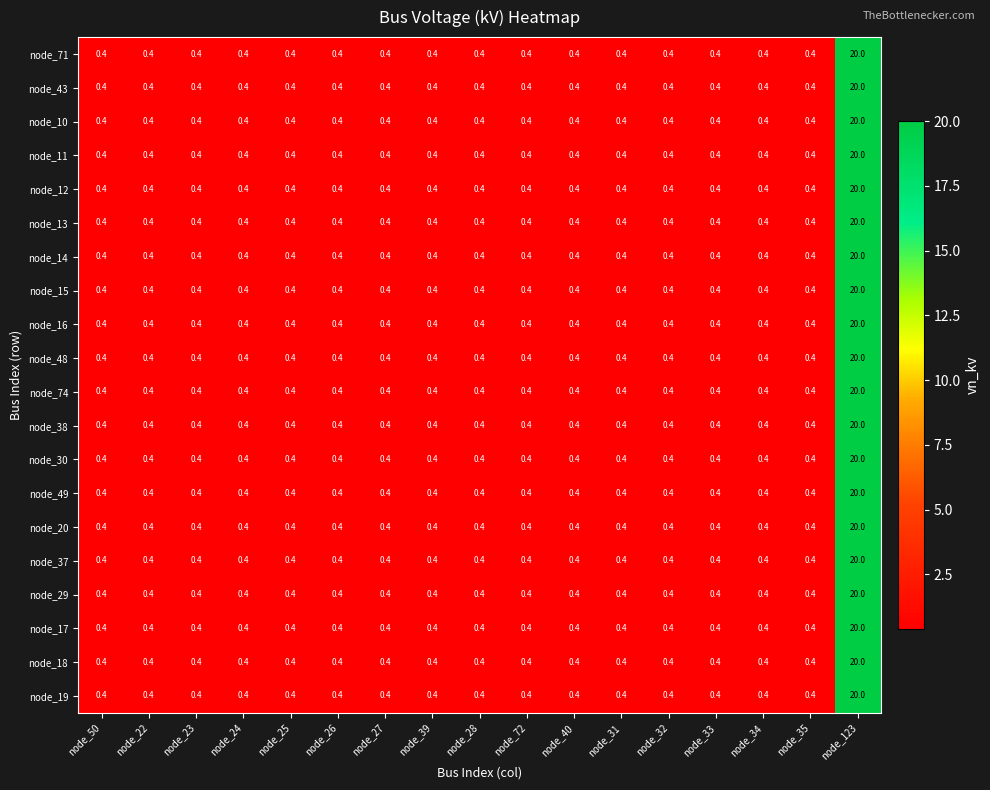

What is the sum of the node_19 values at node_25 and node_34?

0.8